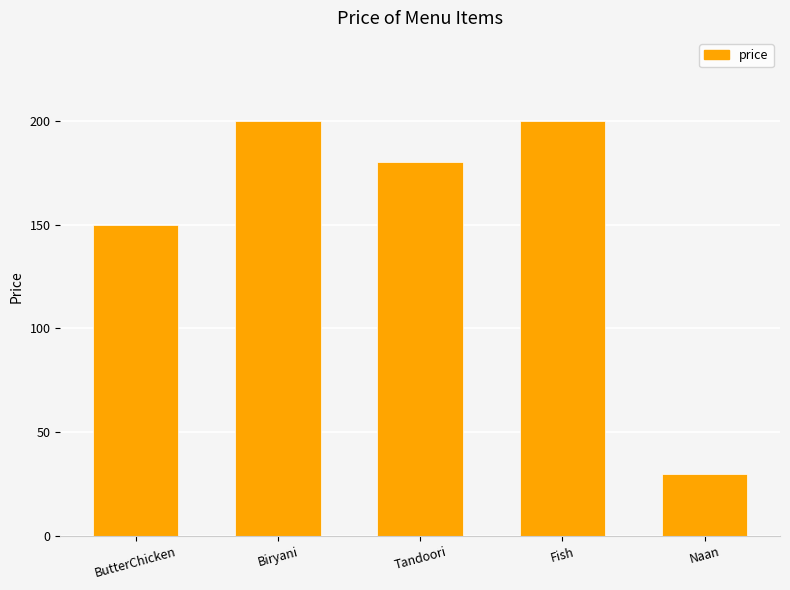

Reading right to left, list all the values displayed in this chart.

Naan=30	Fish=200	Tandoori=180	Biryani=200	ButterChicken=150